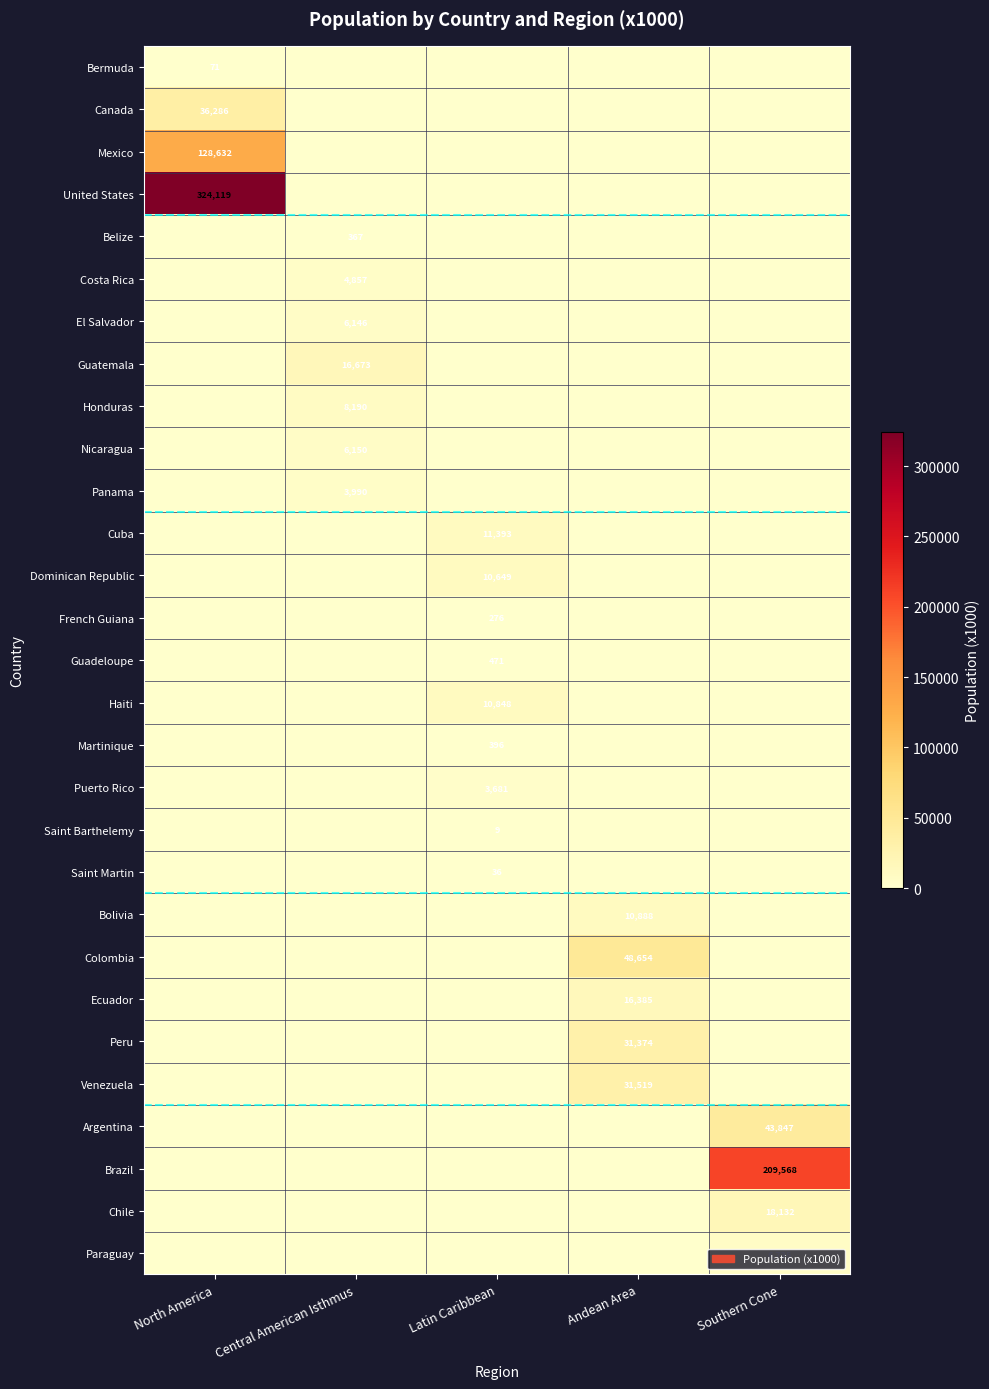

Is it true that French Guiana equals 379 at Latin Caribbean?

False